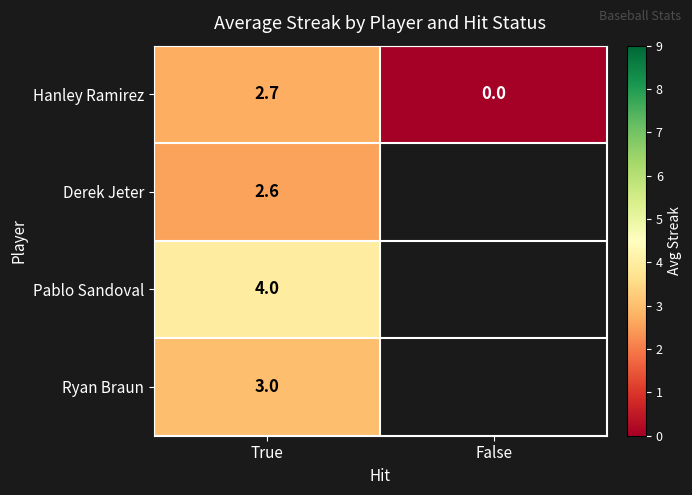

Where does the Hanley Ramirez series first go above 2?

True